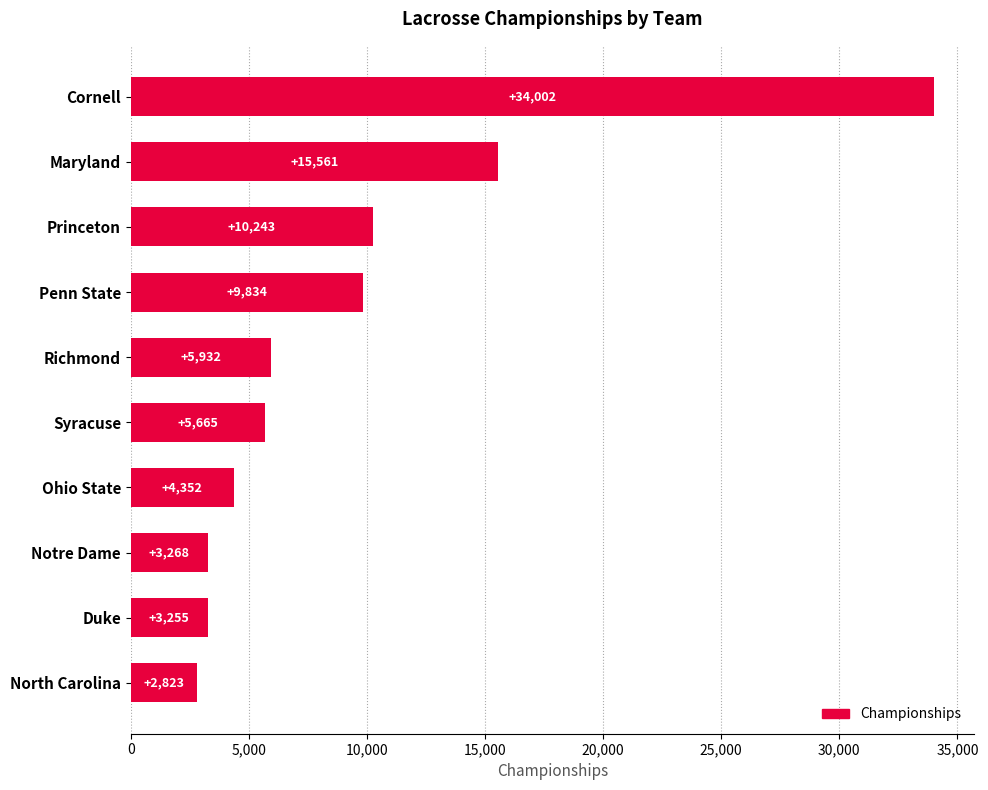

Count the number of categories in the chart.

10